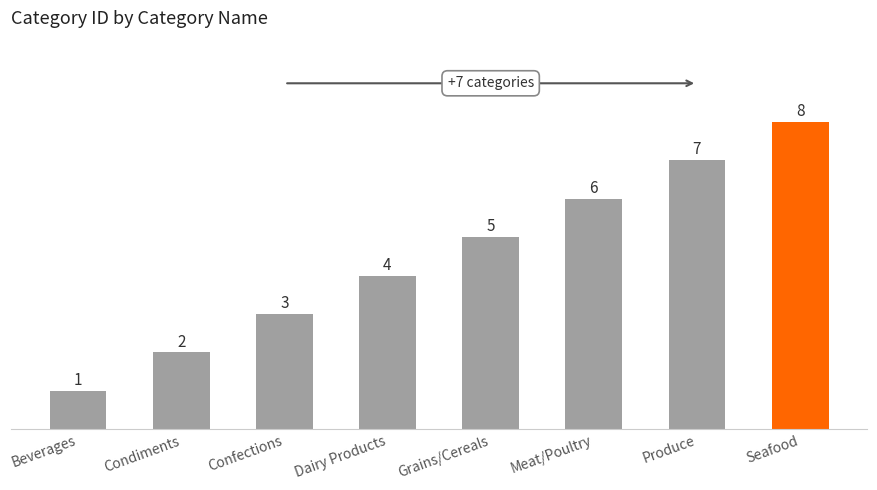

List the labels in order of value, largest first.

Seafood, Produce, Meat/Poultry, Grains/Cereals, Dairy Products, Confections, Condiments, Beverages